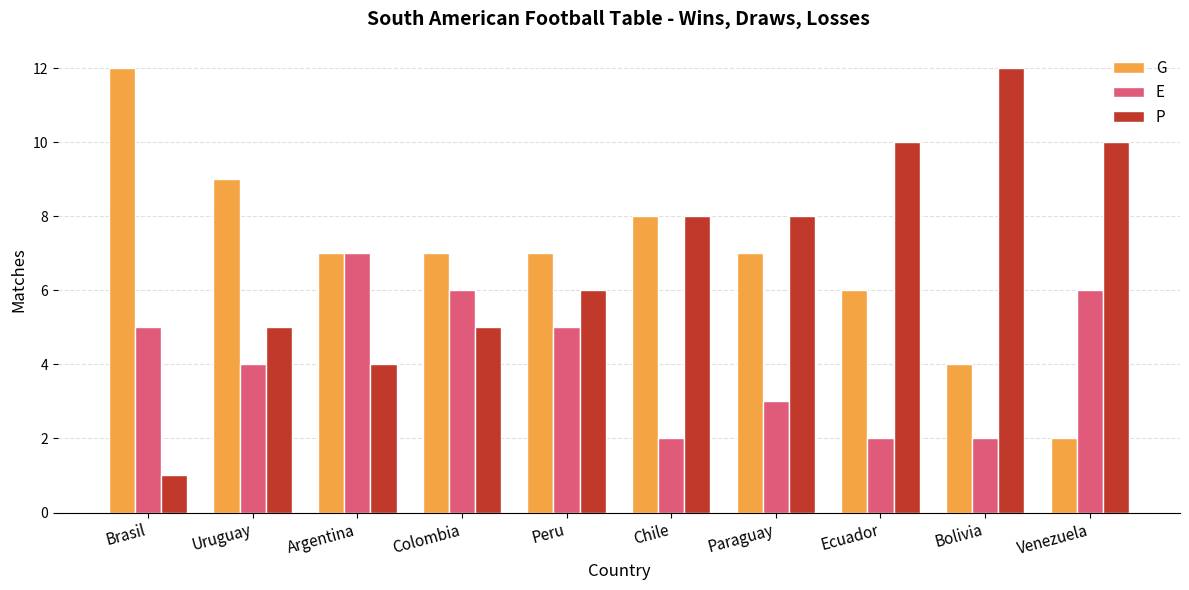

What is the maximum value for G?

12